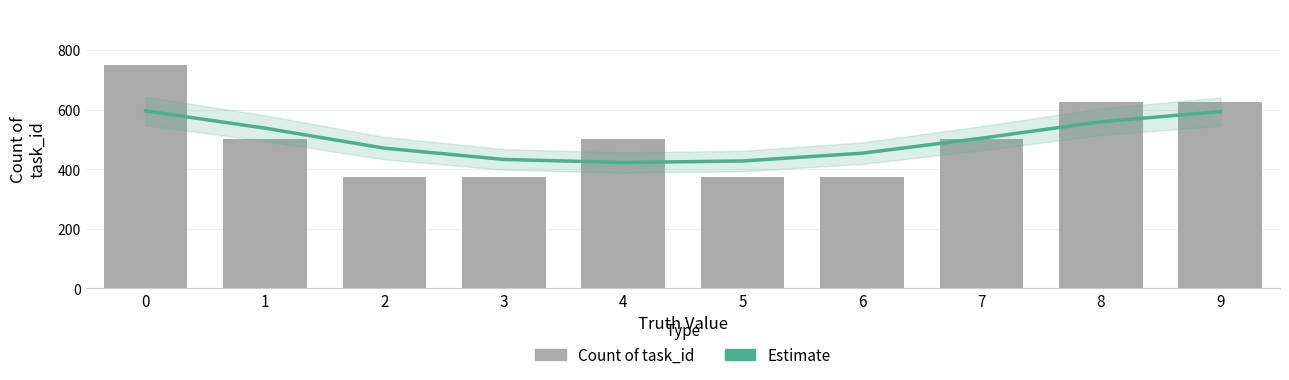

Is it true that Estimate equals 340.7 at 0?

False